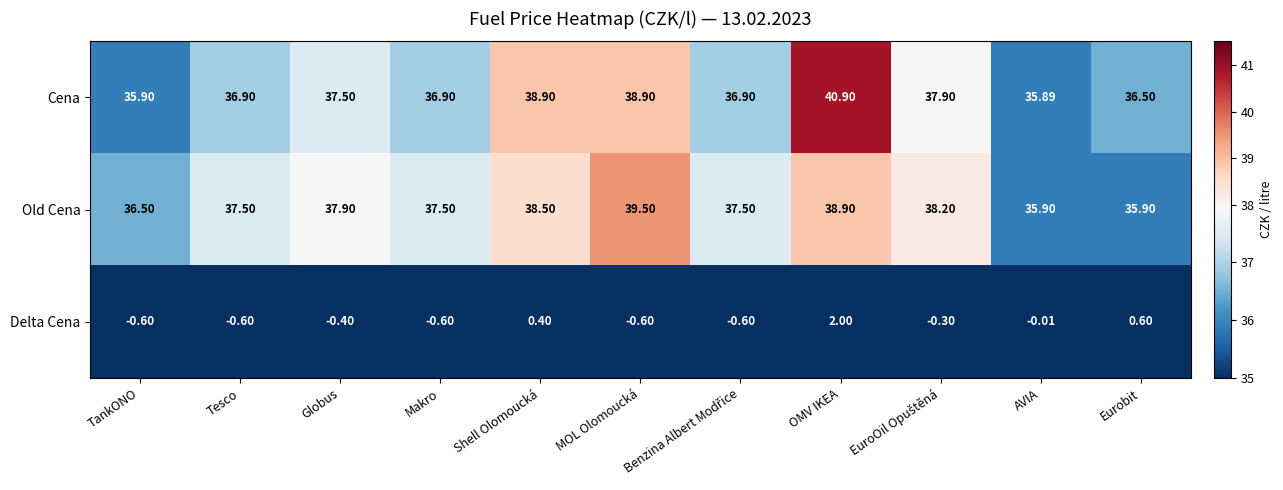

Where does the Delta Cena series first go above 0?

Shell Olomoucká